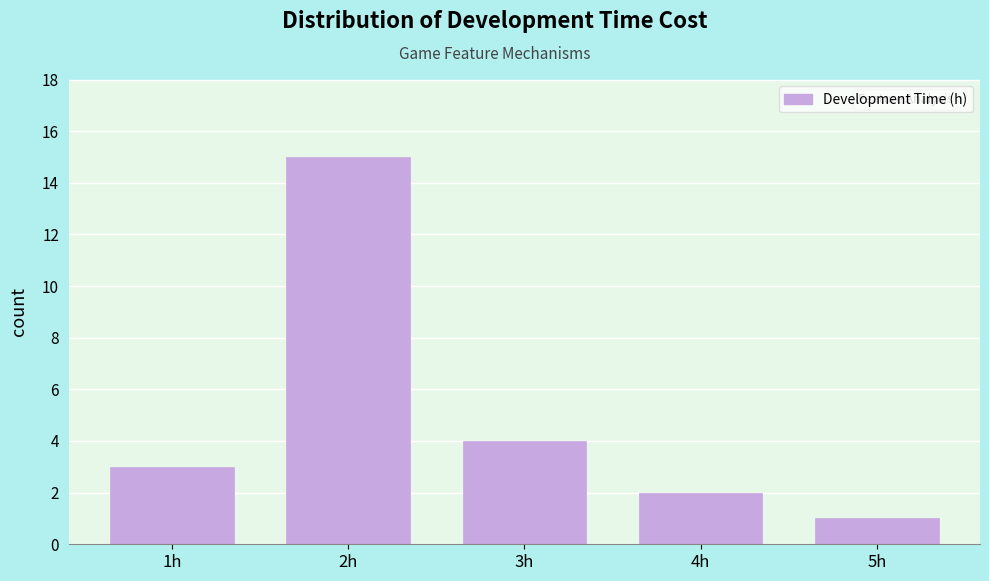

Reading left to right, list all the values displayed in this chart.

1h=3	2h=15	3h=4	4h=2	5h=1